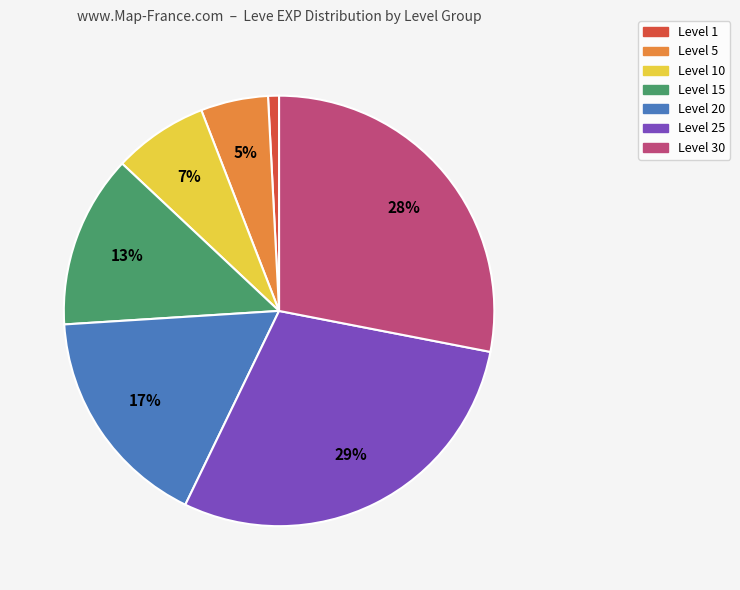

Is there a majority slice in this chart?

No